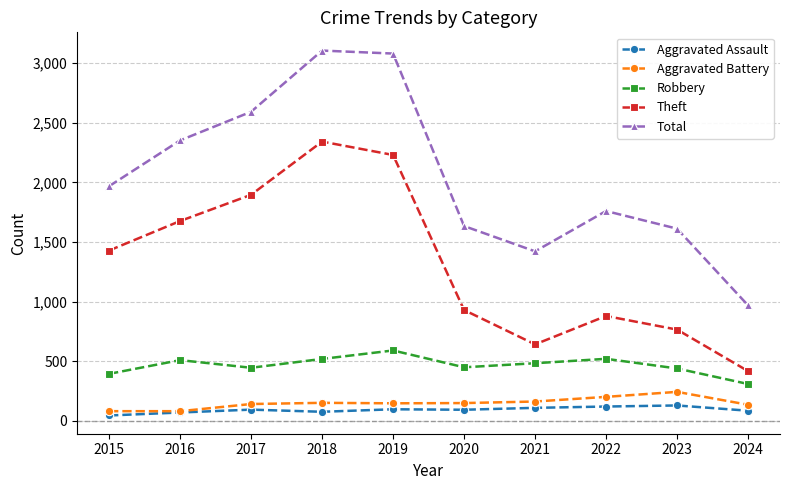

What is the value of the Theft point at the 3rd from the left?

1896